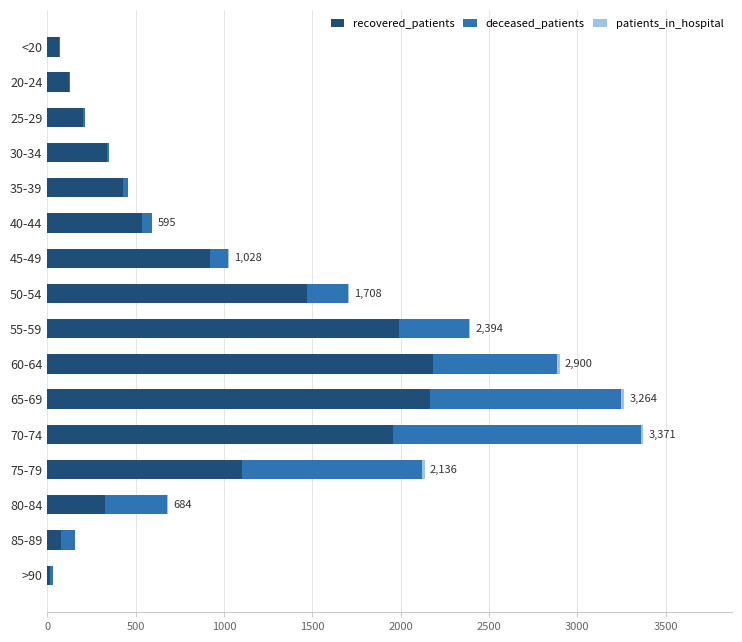

The recovered_patients series shows 18 at >90. True or false?

True